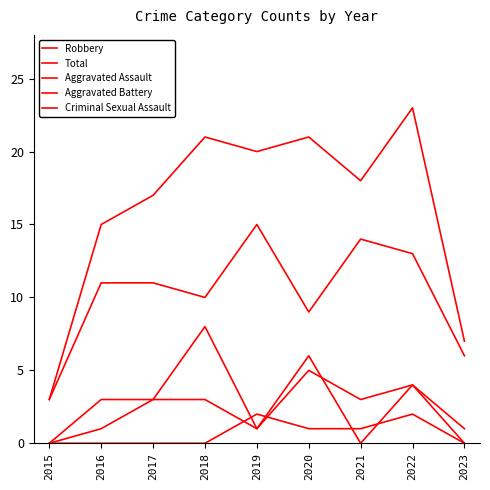

Which series ends up on top after the final intersection of Criminal Sexual Assault and Aggravated Battery?

Aggravated Battery